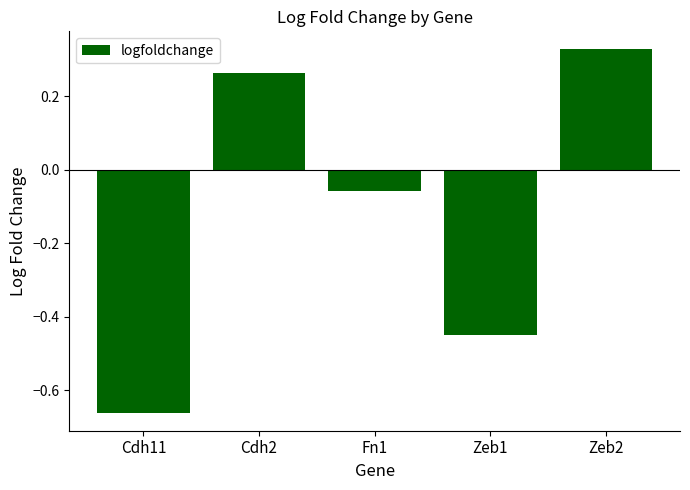

How many categories are shown in the chart?

5